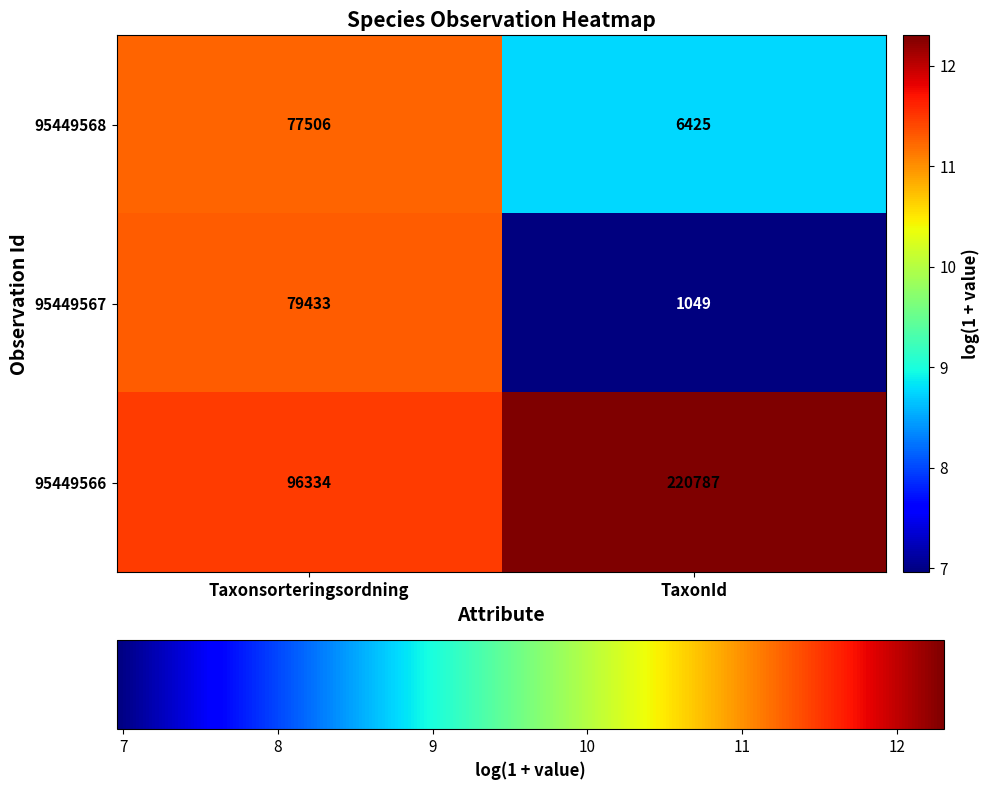

Which category has the lowest value in the 95449566 series?

Taxonsorteringsordning